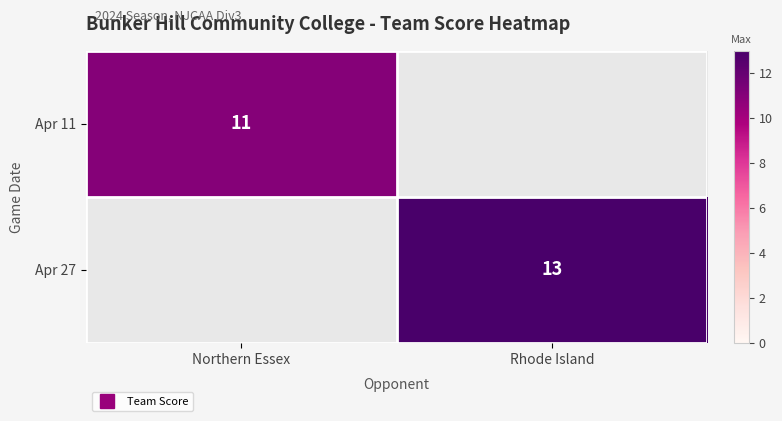

Which series has the largest range (max minus min)?

Apr 11